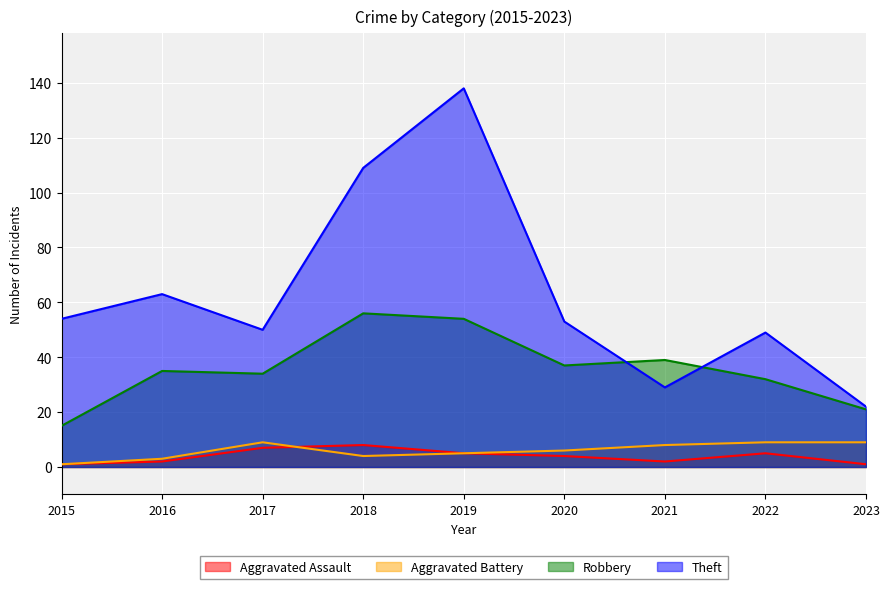

Where is the first local maximum for Robbery?

2016